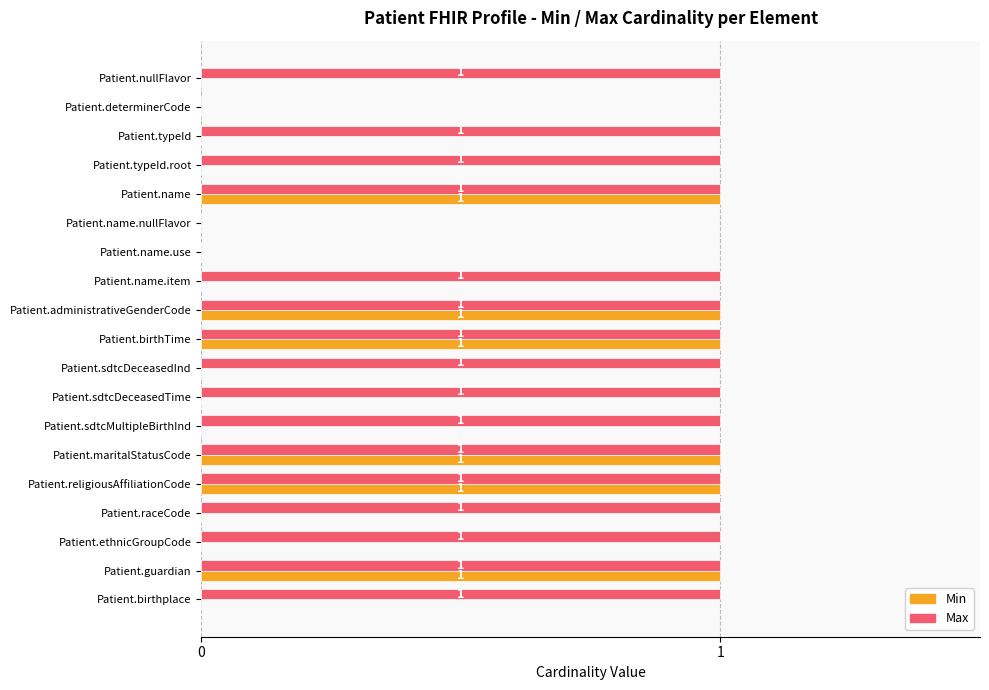

Which series has the largest total across all categories?

Max